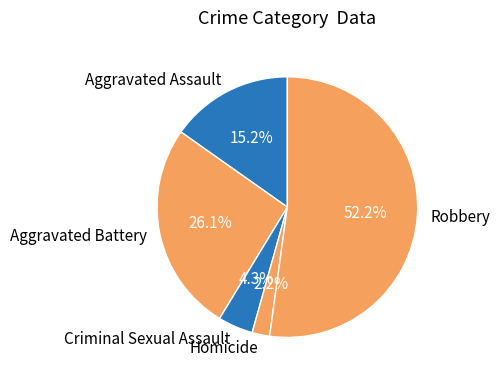

To the nearest percent, what percentage of the pie is Aggravated Battery?

26%